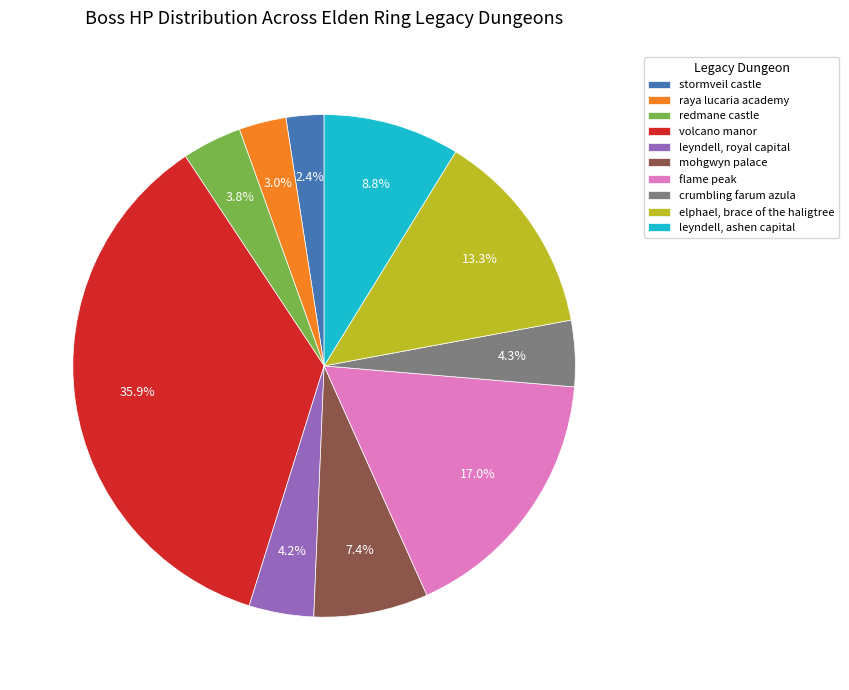

Count the number of slices in the pie.

10